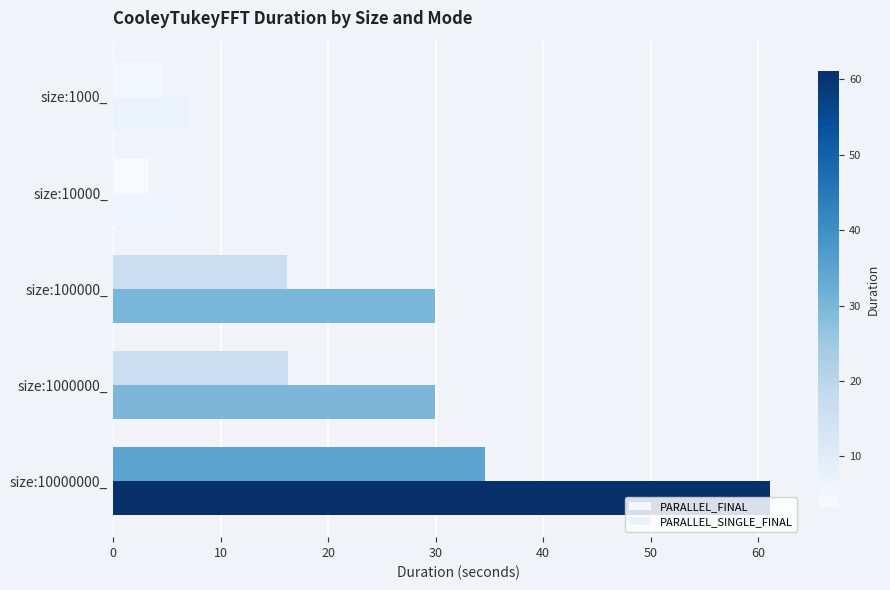

List the series in order of their overall mean, lowest first.

PARALLEL_FINAL, PARALLEL_SINGLE_FINAL